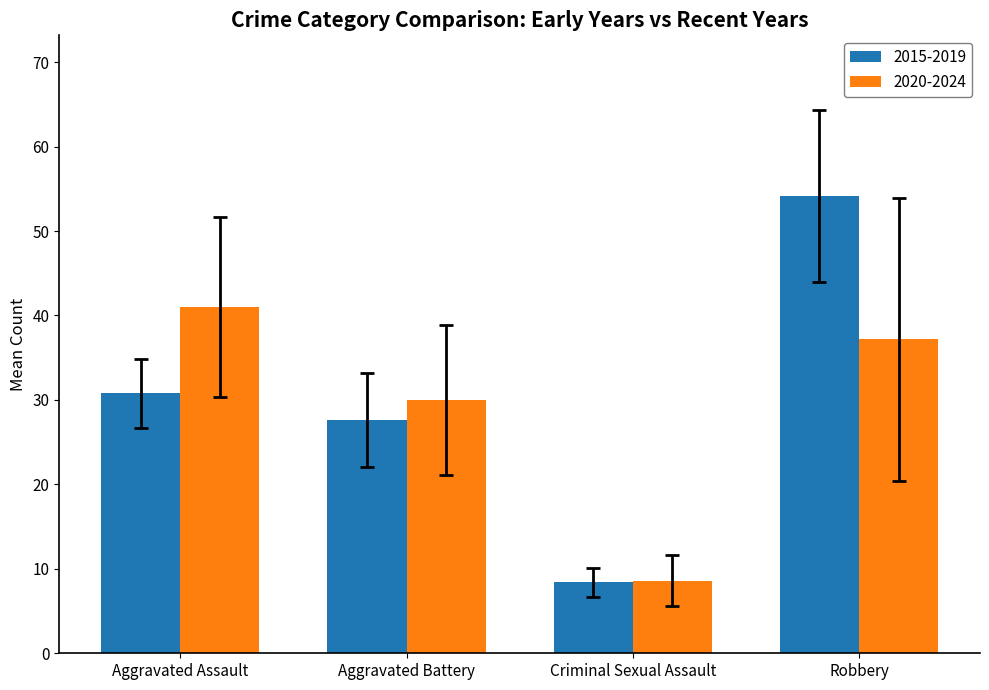

List the labels in order of 2020-2024 value, largest first.

Aggravated Assault, Robbery, Aggravated Battery, Criminal Sexual Assault